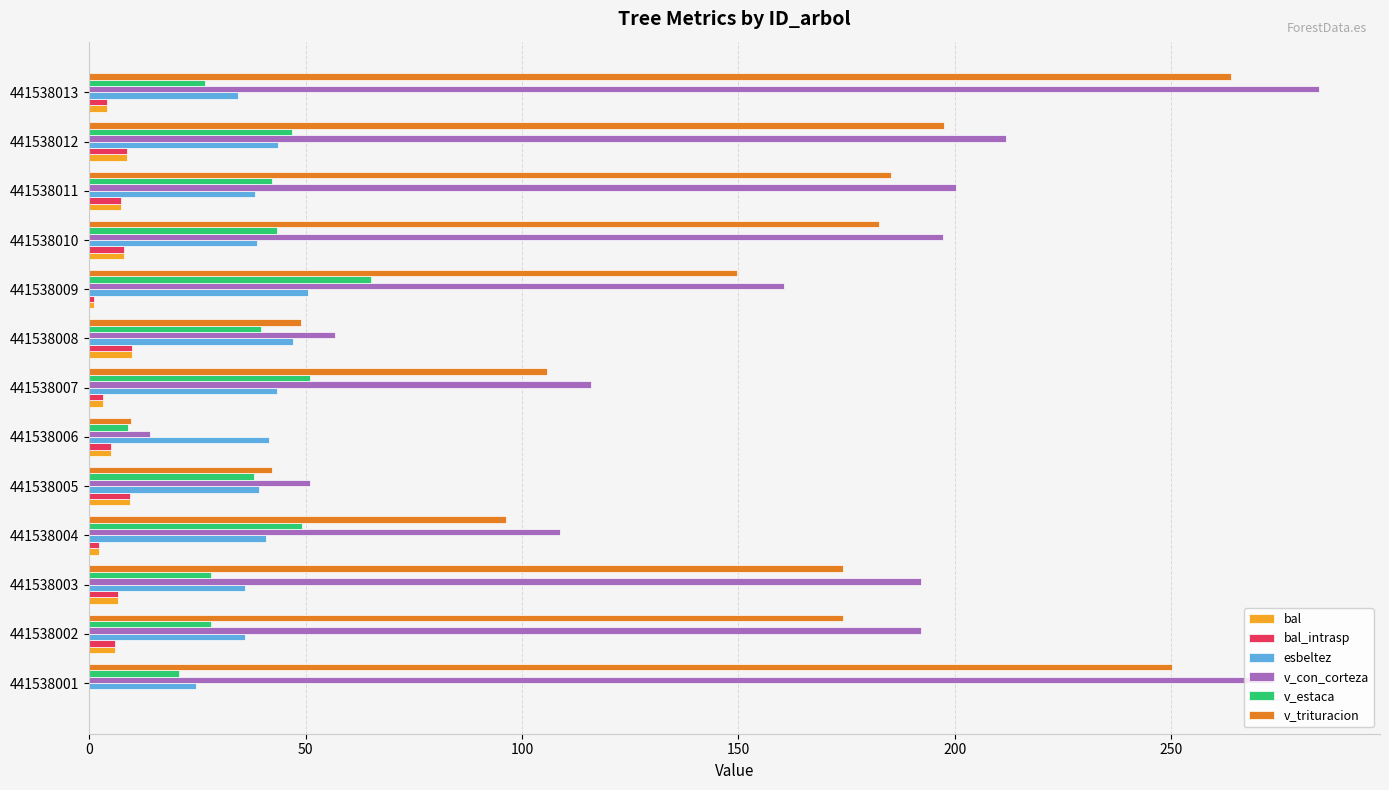

Which series changed the most between 441538004 and 441538012?

v_con_corteza